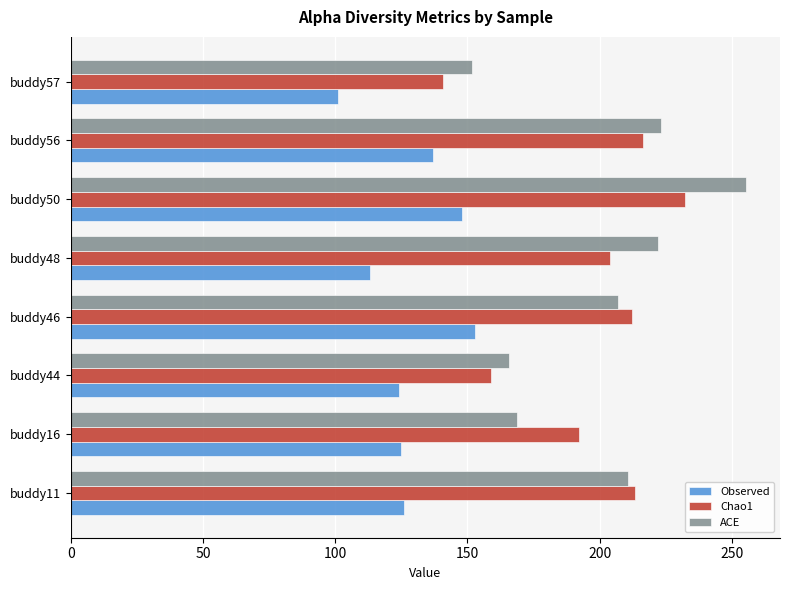

Is it true that Observed equals 101.0 at buddy57?

True